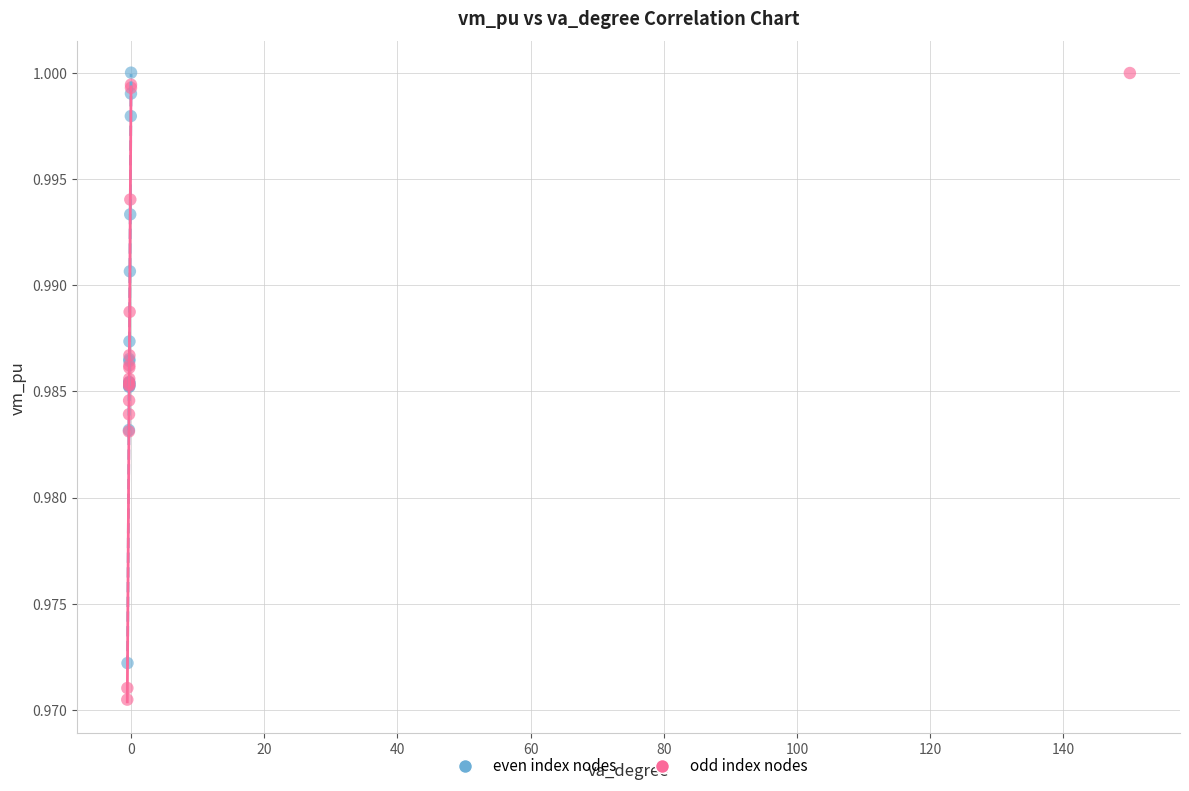

Which series reaches the minimum Y coordinate?

odd index nodes